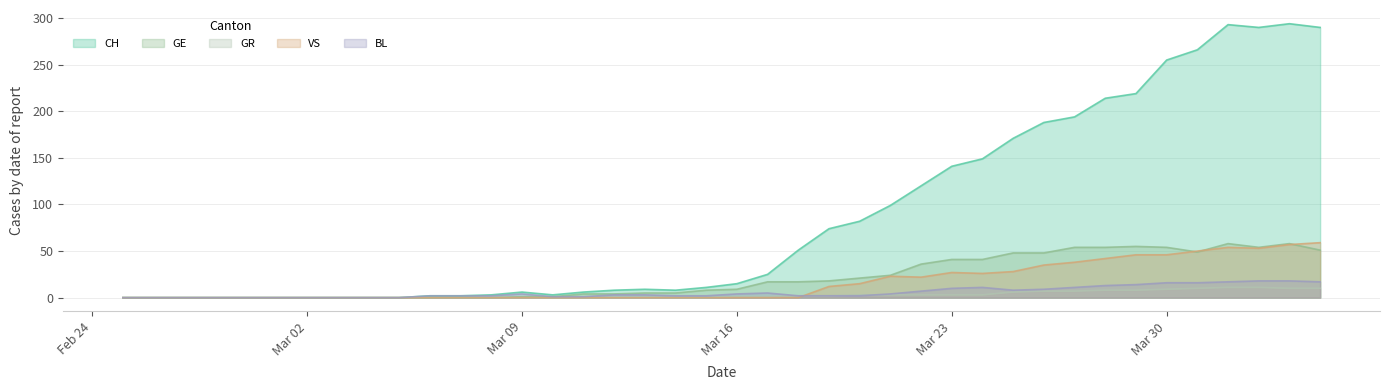

Which series has the largest range (max minus min)?

CH